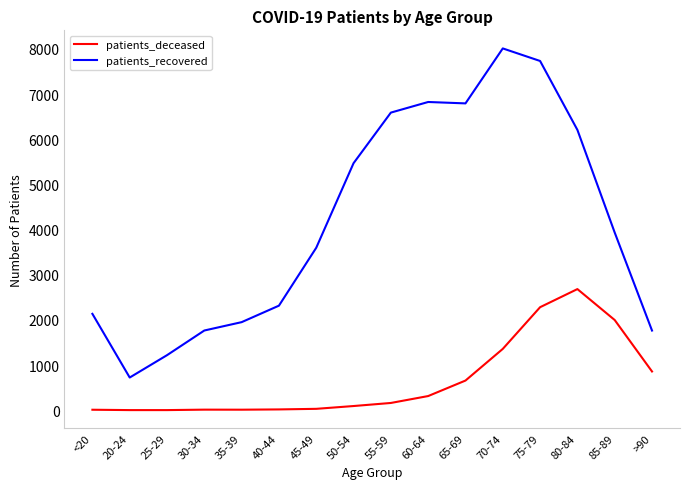

Is this an area chart (filled region under the line)?

No